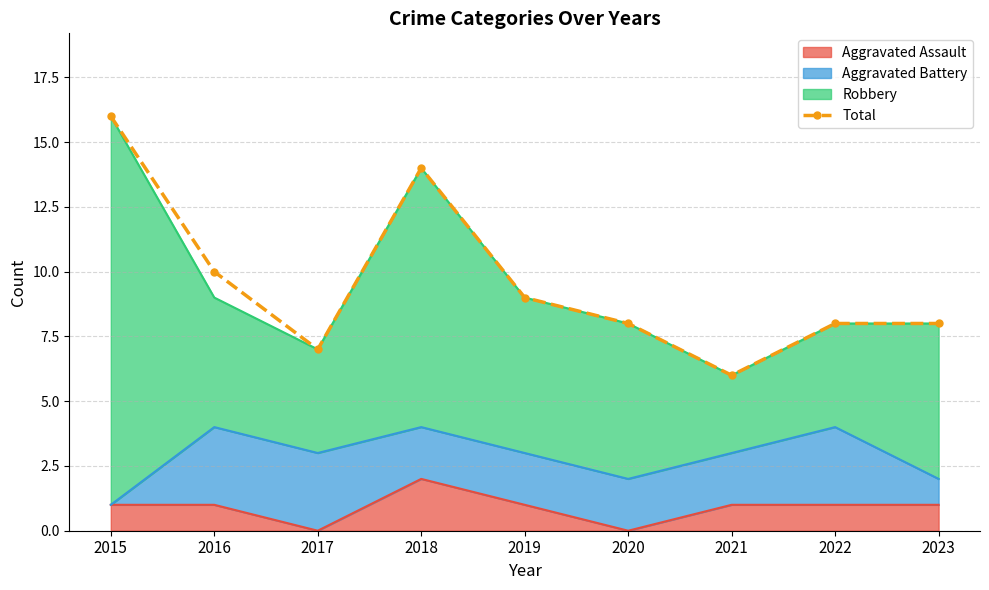

What is the sum of all values?

86